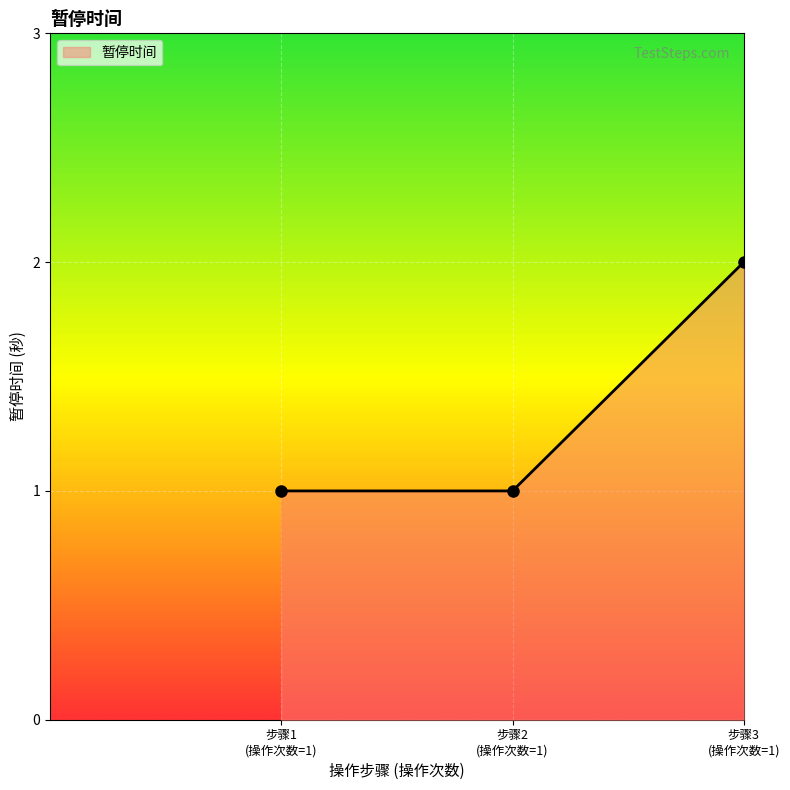

What is the average value?

1